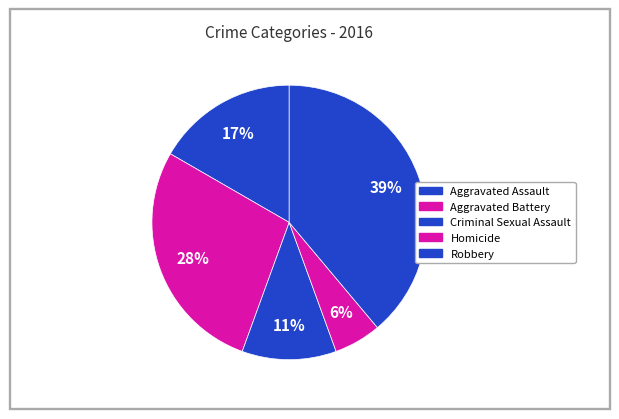

To the nearest percent, what percentage of the pie is Criminal Sexual Assault?

11%